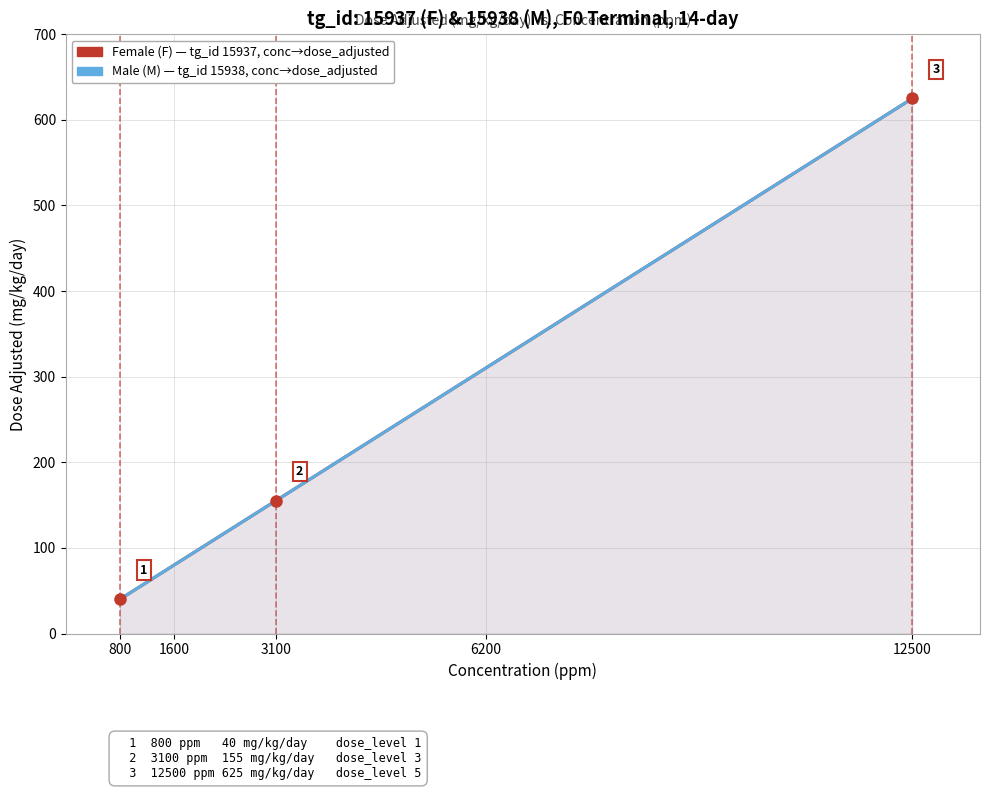

True or false: Female (F) has more than 1 points higher than both neighbors.

False